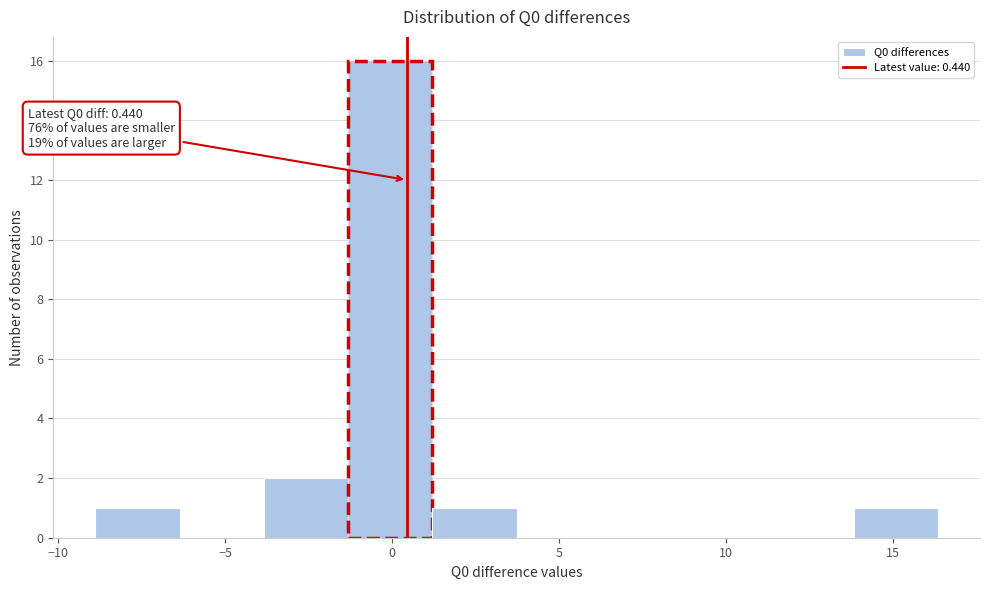

Over which range of the x-axis is the bar tallest?

-1.5 to 1.0